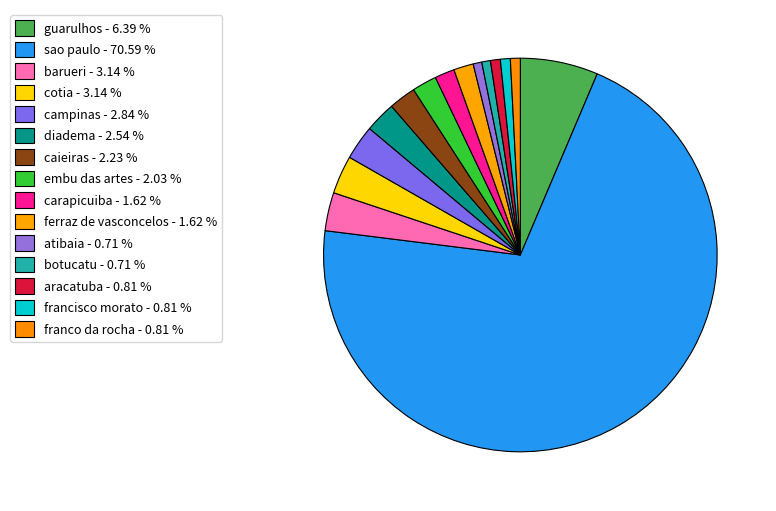

Do francisco morato and carapicuiba together represent more than half of the pie?

No